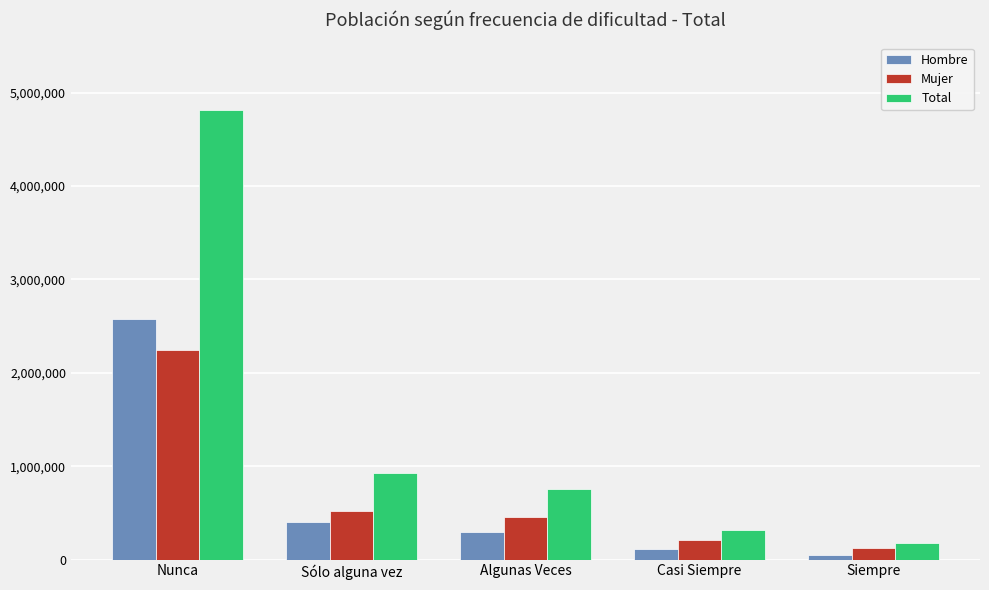

How many categories are shown in the chart?

5